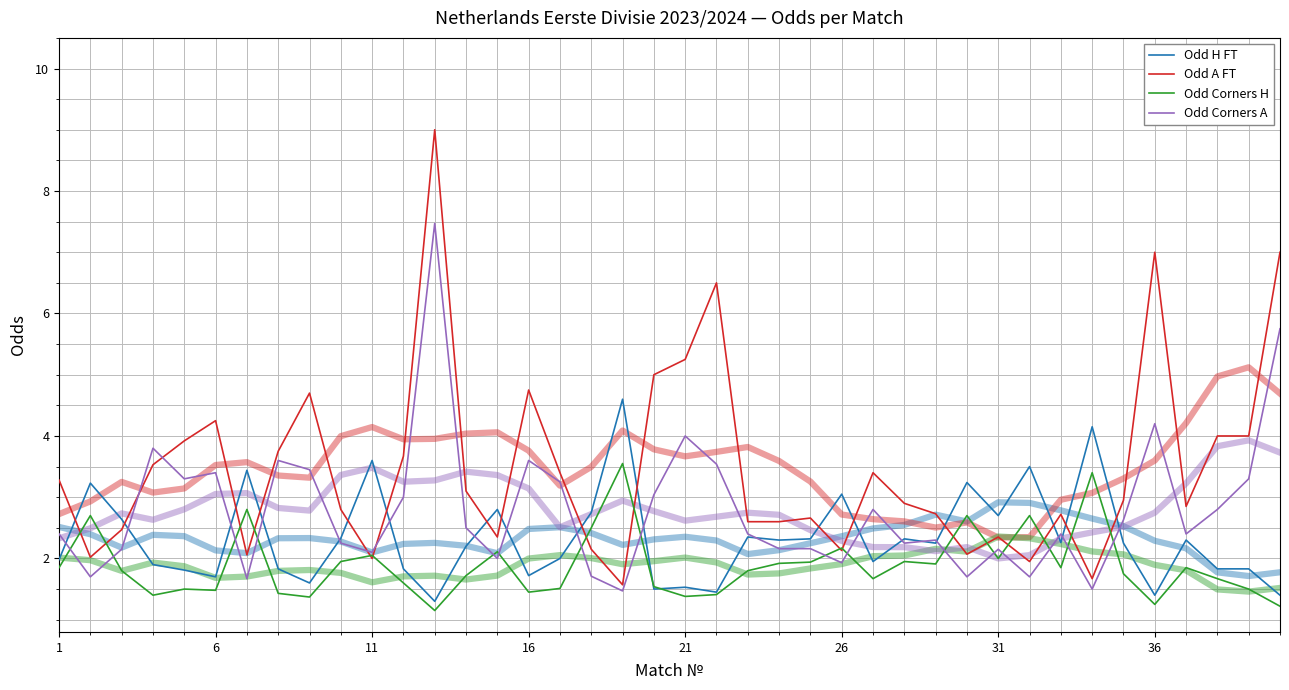

How many data points does each series have?

40